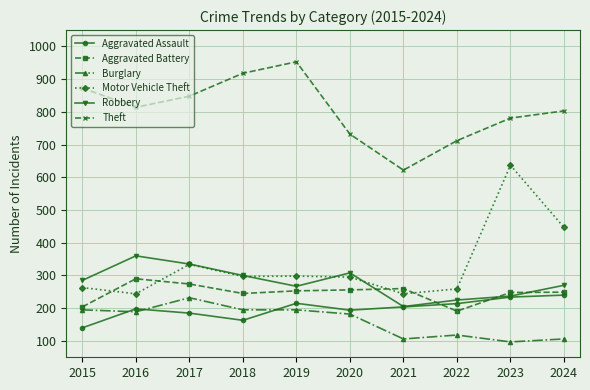

What is the average value of the Robbery series?

279